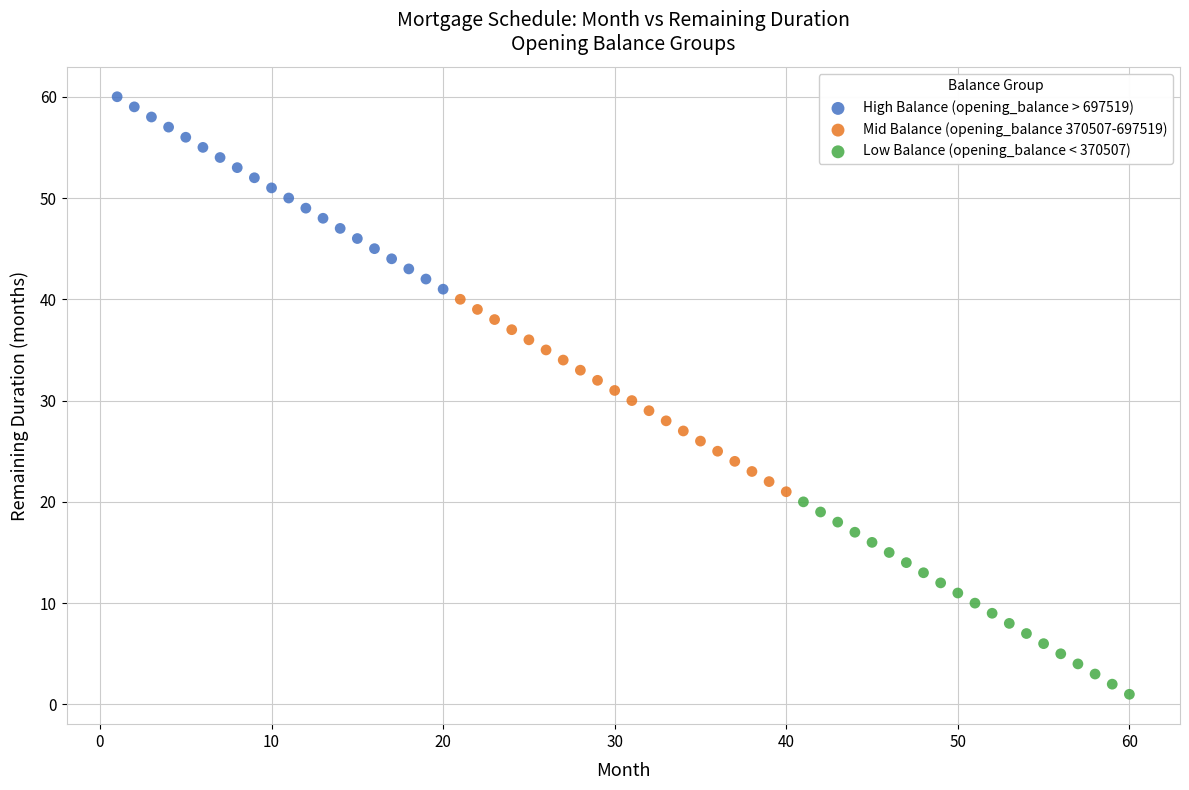

Which series contains the highest Y value?

High Balance (opening_balance > 697519)